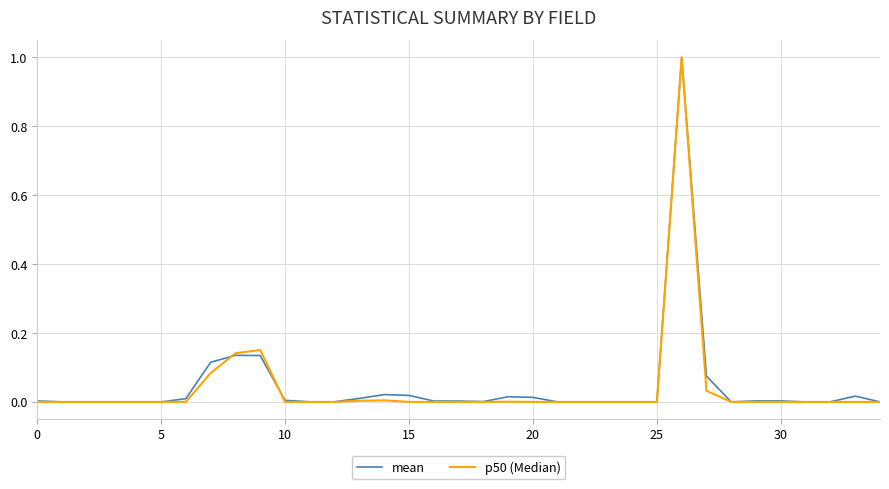

What is the highest value of the mean series?

1.0